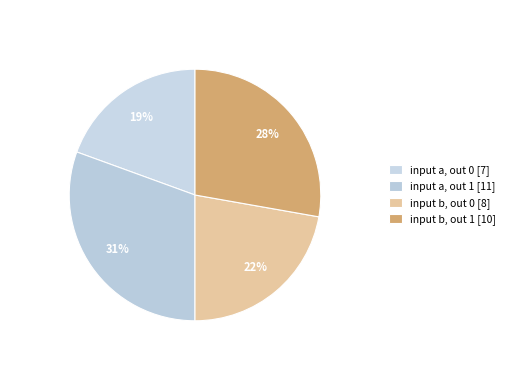

How many slices are in this pie chart?

4